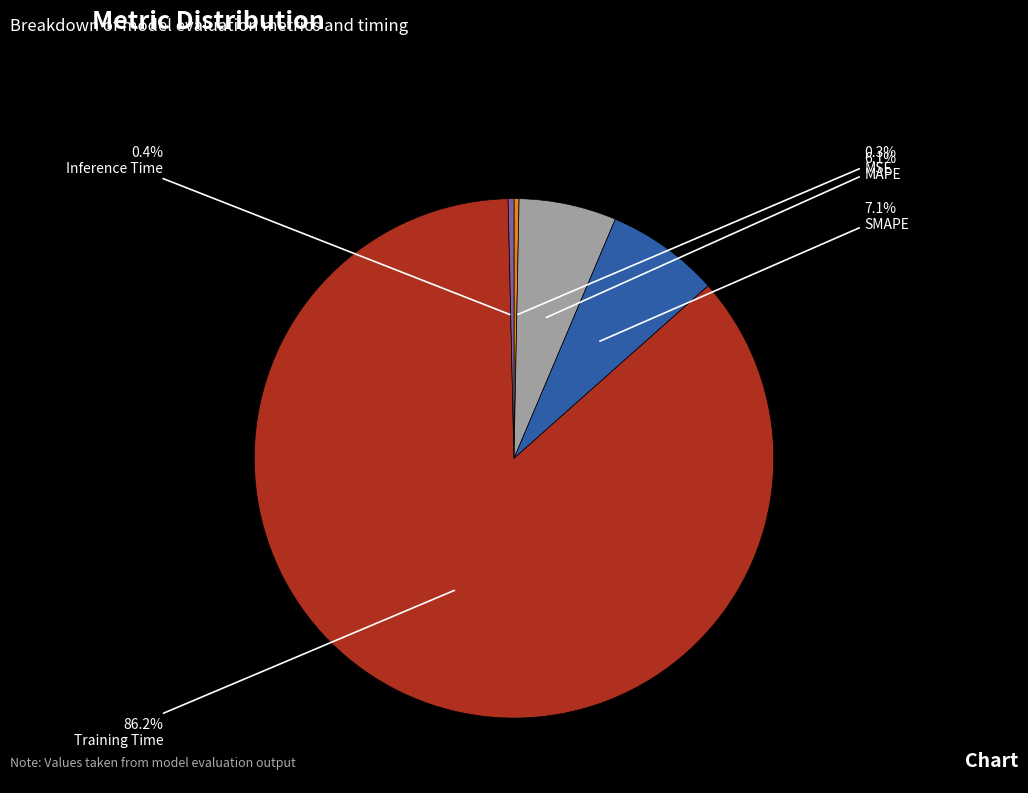

Which category has the biggest portion of the pie?

Training Time